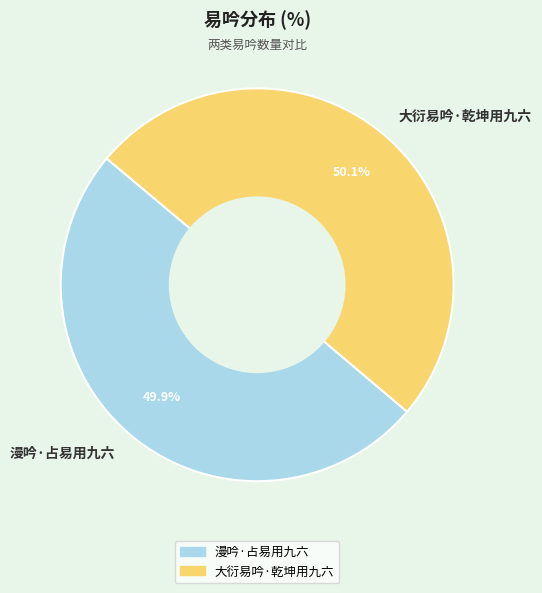

Is there any slice that represents more than half of the pie?

Yes